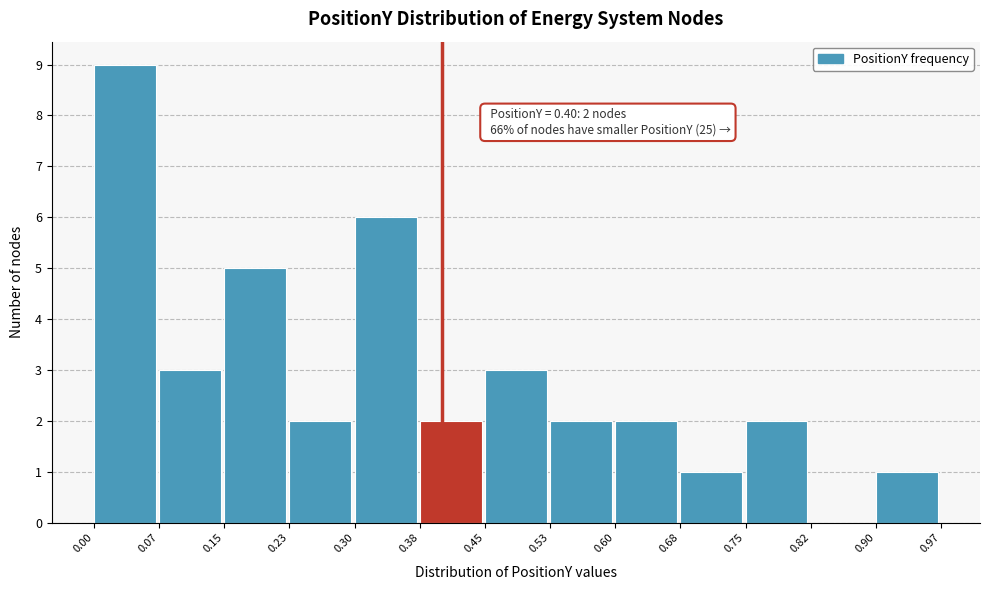

Which range on the x-axis has the tallest bar?

0.00 to 0.07